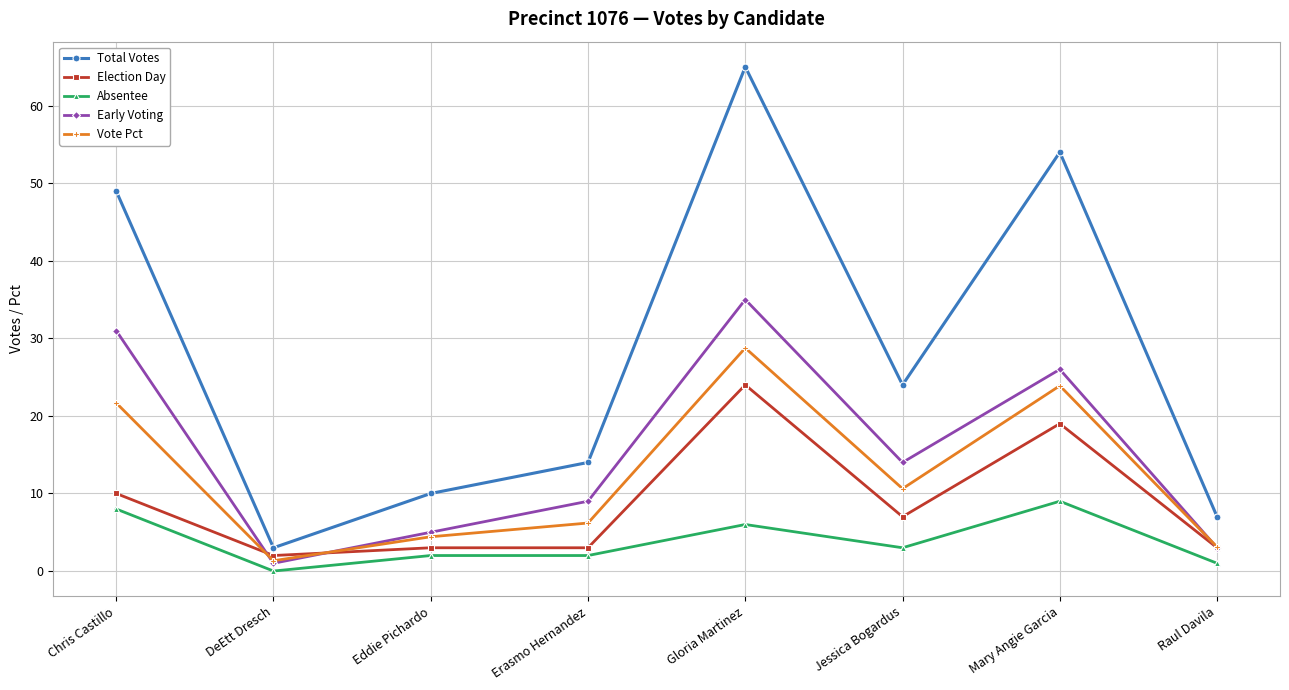

True or false: Absentee has a value of 0.0 at DeEtt Dresch.

True